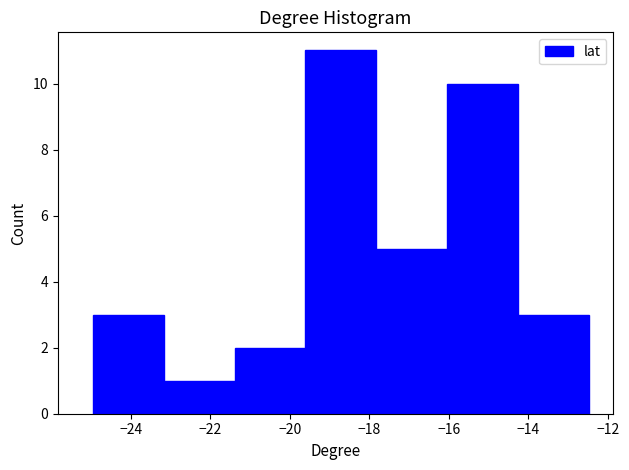

Reading left to right, transcribe this chart: for each bar, give the range it covers on the x-axis and its height. Neither the bar edges nor the heights are printed on the chart, so give them approximately, as read against the axes.

-25.0 to -23.2: 3
-23.2 to -21.4: 1
-21.4 to -19.6: 2
-19.6 to -17.8: 11
-17.8 to -16.0: 5
-16.0 to -14.2: 10
-14.2 to -12.4: 3